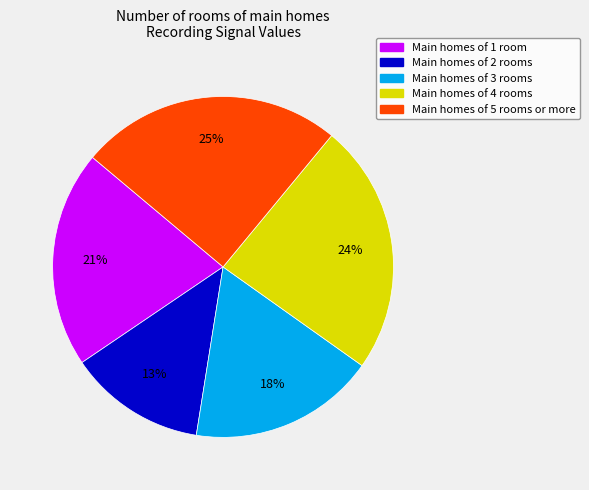

Is there any slice that represents more than half of the pie?

No